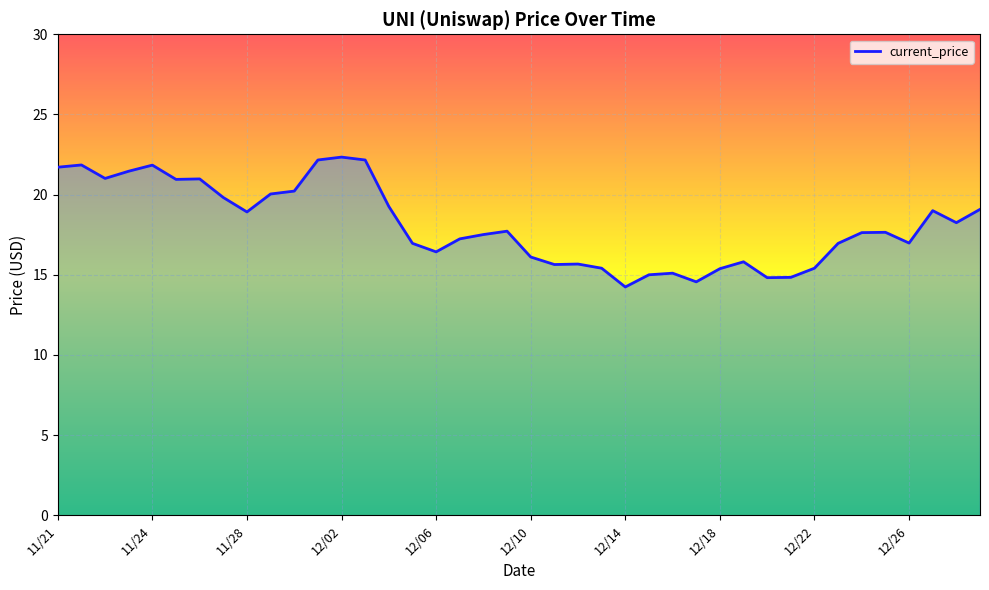

What is the minimum value shown in the chart?

14.2